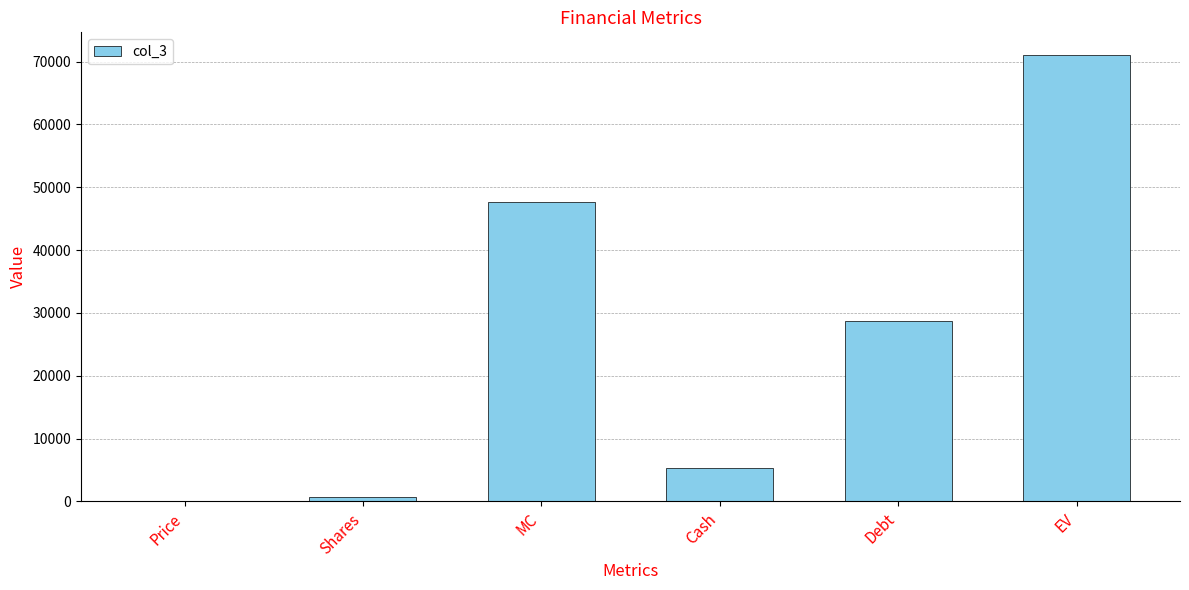

Are the bars grouped side by side (vs. stacked)?

No